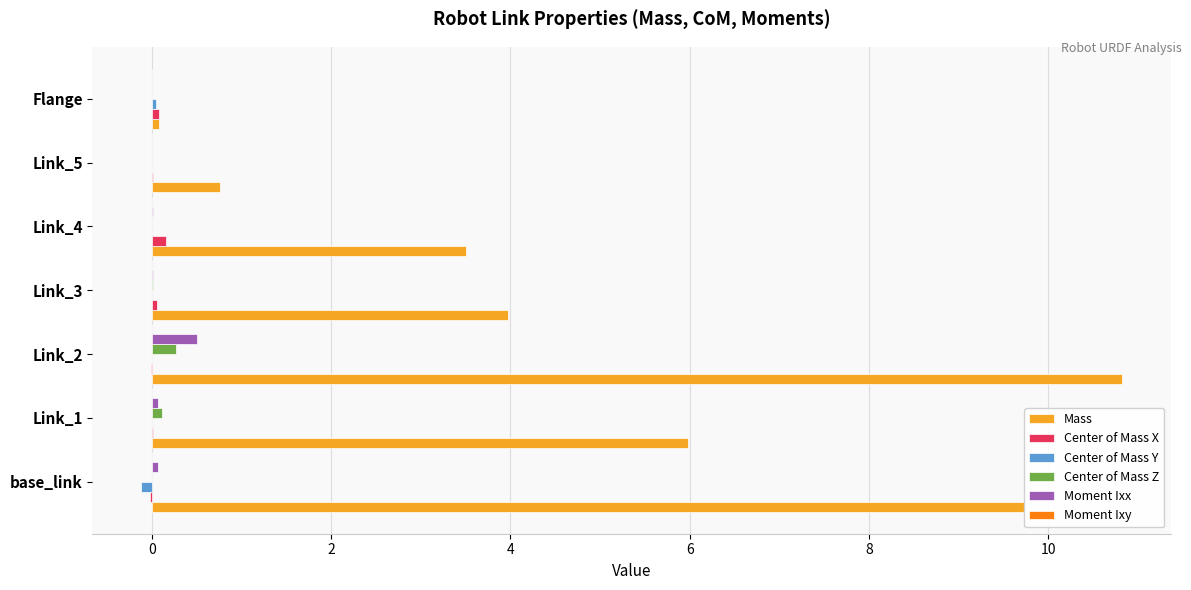

What is the maximum value shown in the chart?

10.8